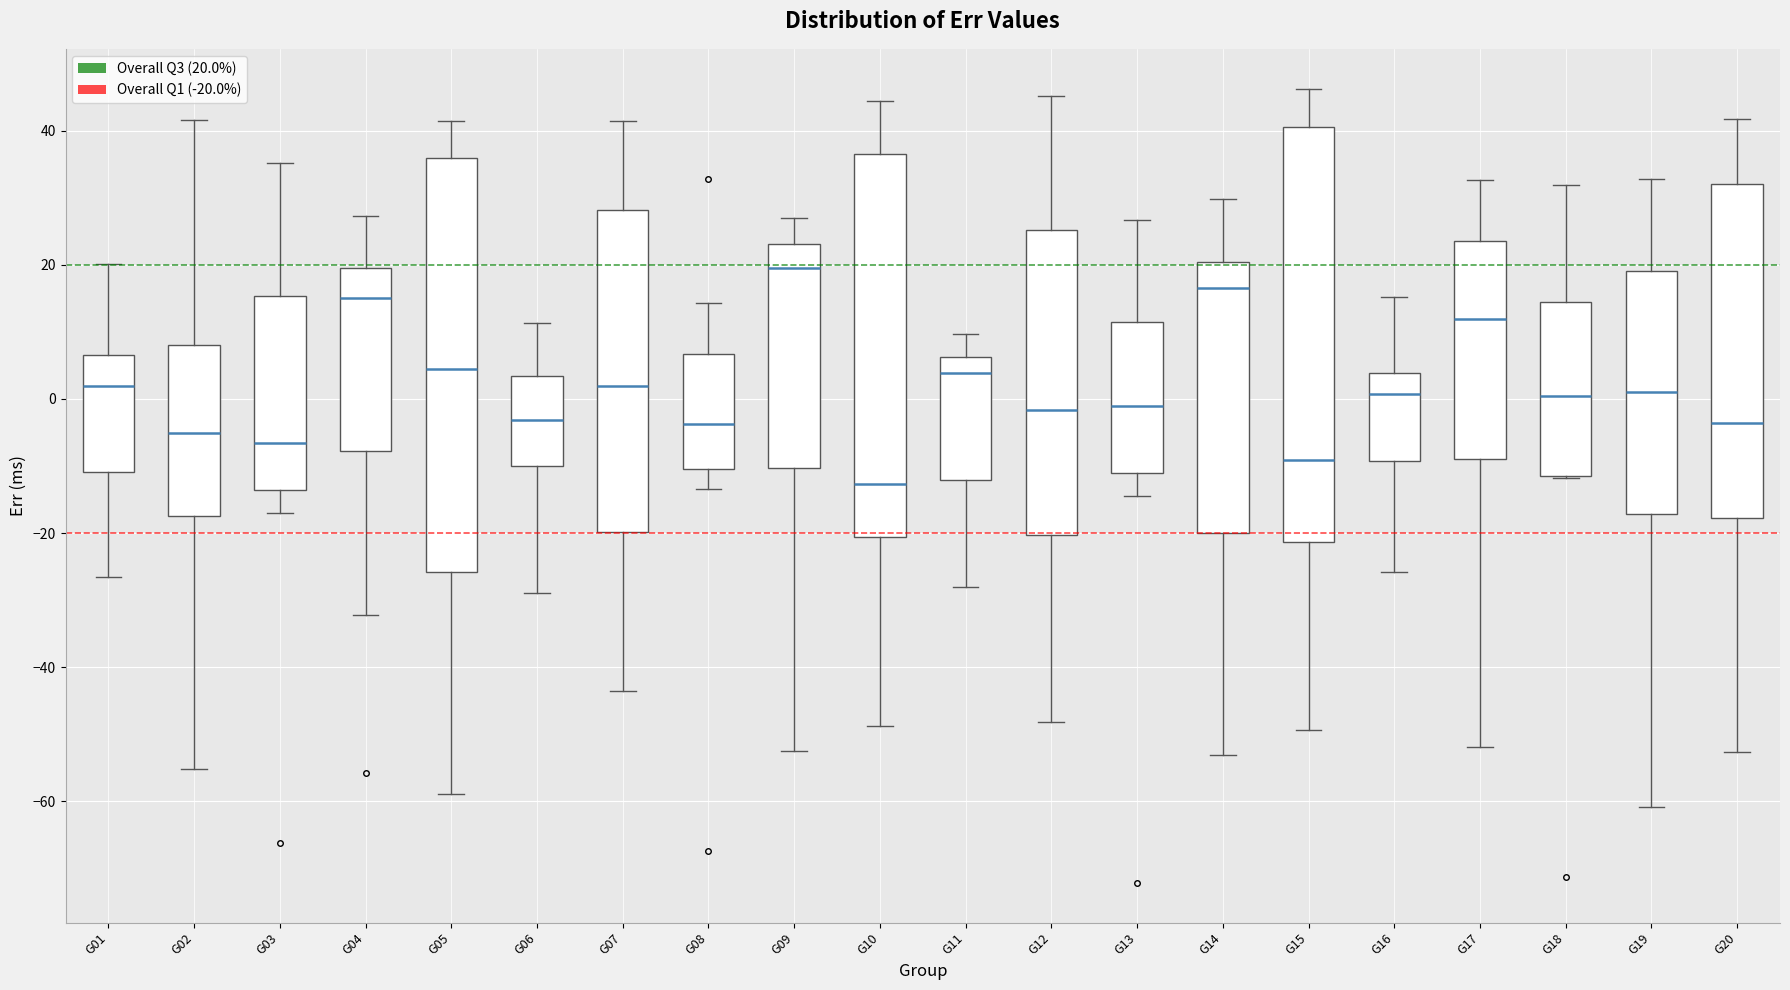

Reading left to right, transcribe this box plot: for each box, give where its median line is, the range the box spans, and where its two whiskers end, as read against the y-axis. The values are not printed on the chart, so give them approximately, as read against the axis.

G01: median 2, box -10 to 6, whiskers -26 to 20
G02: median -6, box -18 to 8, whiskers -56 to 42
G03: median -6, box -14 to 16, whiskers -16 to 36
G04: median 16, box -8 to 20, whiskers -32 to 28
G05: median 4, box -26 to 36, whiskers -58 to 42
G06: median -4, box -10 to 4, whiskers -28 to 12
G07: median 2, box -20 to 28, whiskers -44 to 42
G08: median -4, box -10 to 6, whiskers -14 to 14
G09: median 20, box -10 to 24, whiskers -52 to 28
G10: median -12, box -20 to 36, whiskers -48 to 44
G11: median 4, box -12 to 6, whiskers -28 to 10
G12: median -2, box -20 to 26, whiskers -48 to 46
G13: median -2, box -12 to 12, whiskers -14 to 26
G14: median 16, box -20 to 20, whiskers -54 to 30
G15: median -10, box -22 to 40, whiskers -50 to 46
G16: median 0, box -10 to 4, whiskers -26 to 16
G17: median 12, box -8 to 24, whiskers -52 to 32
G18: median 0, box -12 to 14, whiskers -12 to 32
G19: median 2, box -18 to 20, whiskers -60 to 32
G20: median -4, box -18 to 32, whiskers -52 to 42